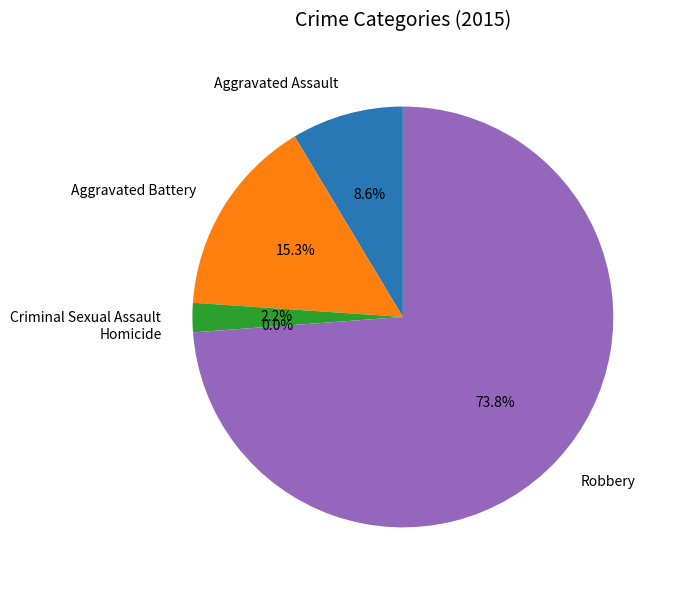

What is the majority slice?

Robbery